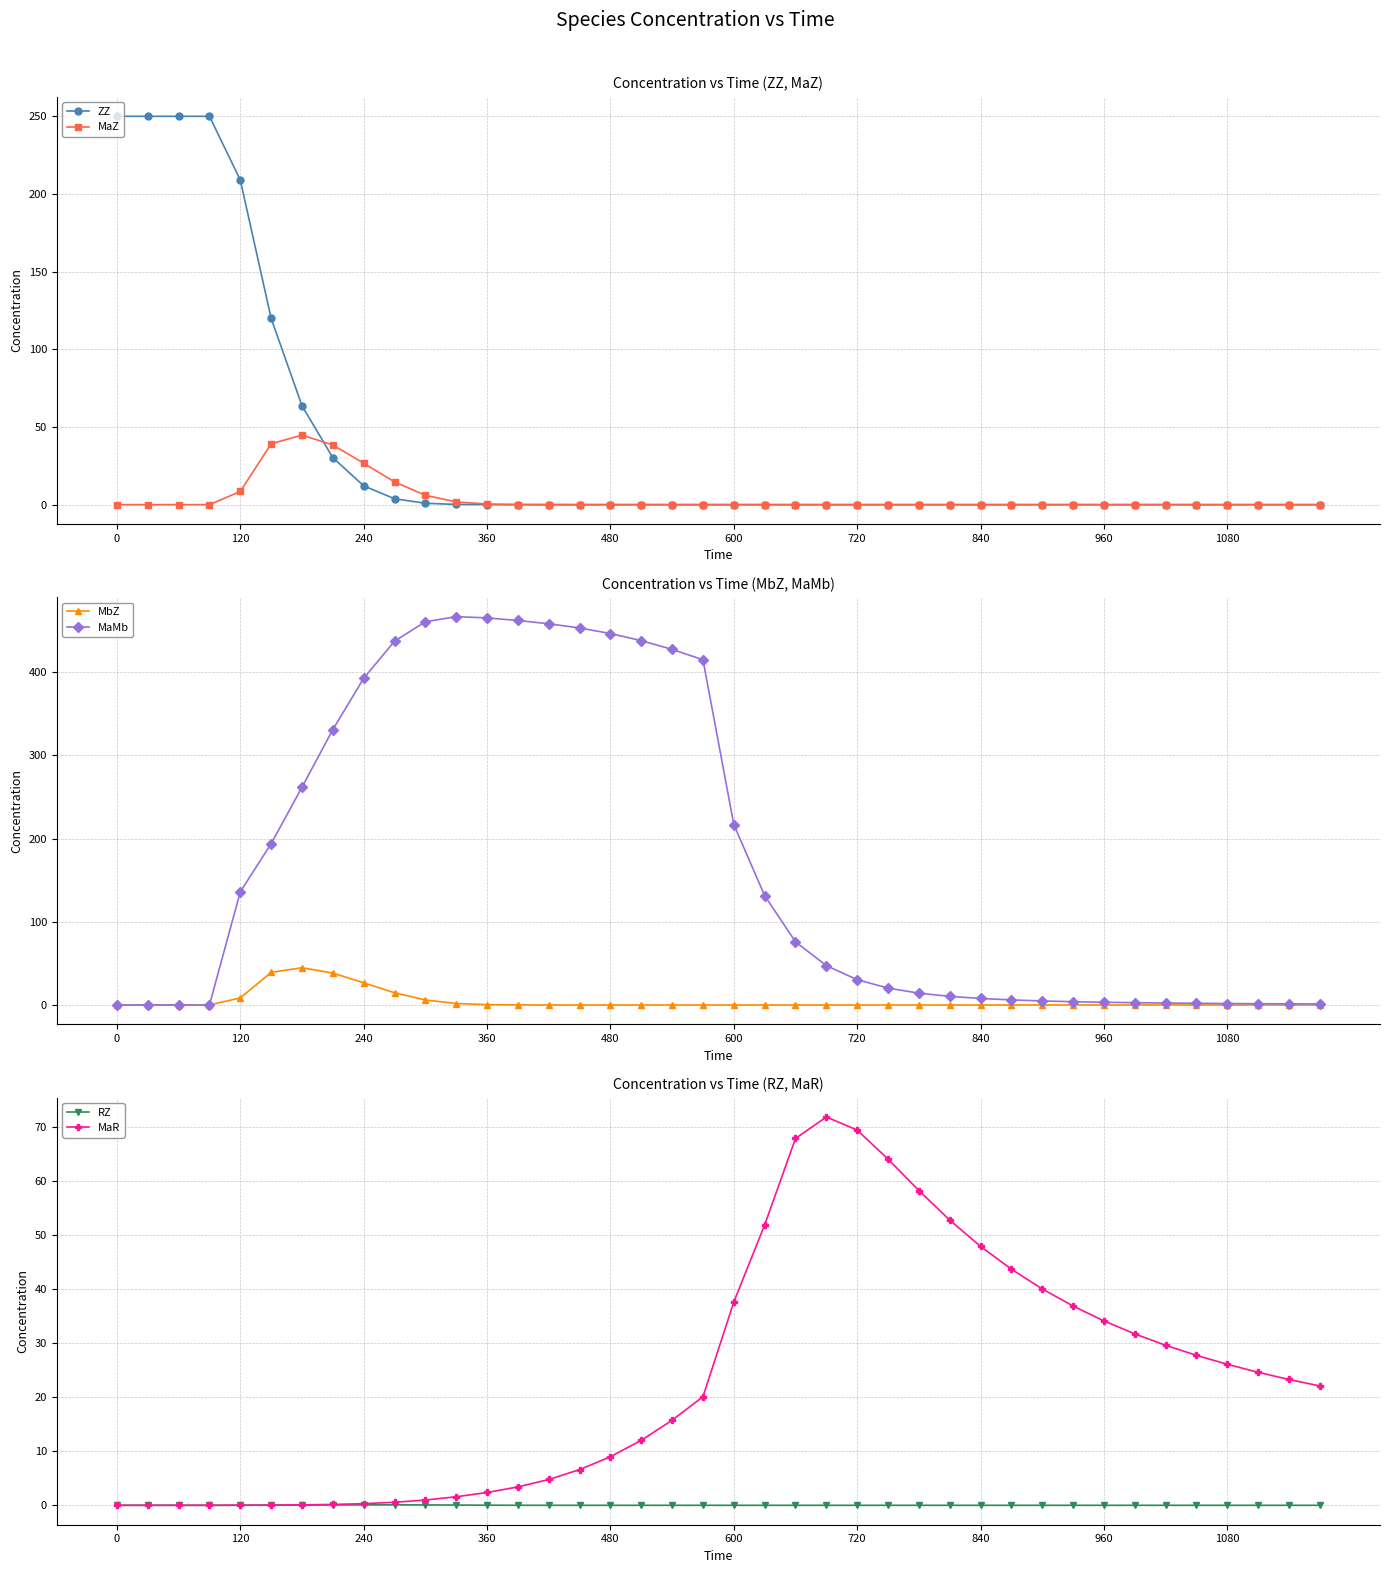

What is the difference between the second highest and minimum values in the ZZ series?

250.0